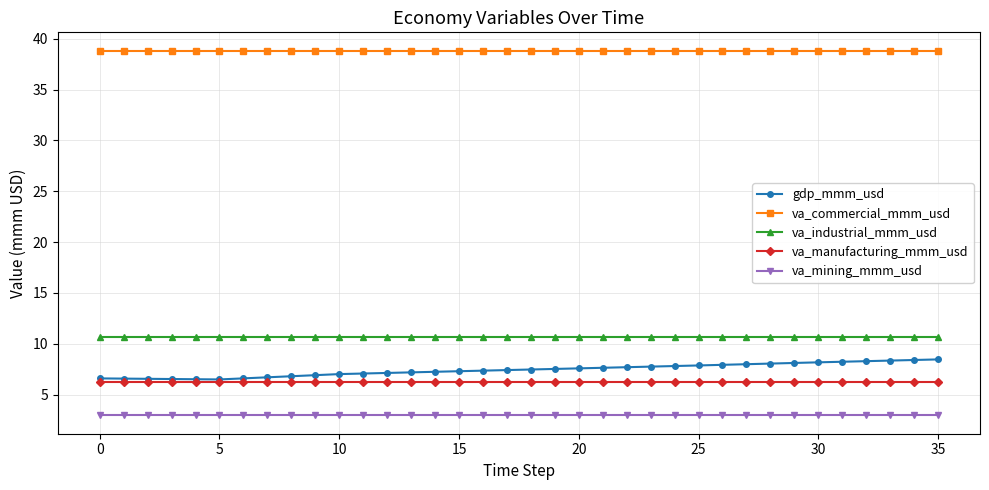

Does the chart display data point markers on the line(s)?

Yes